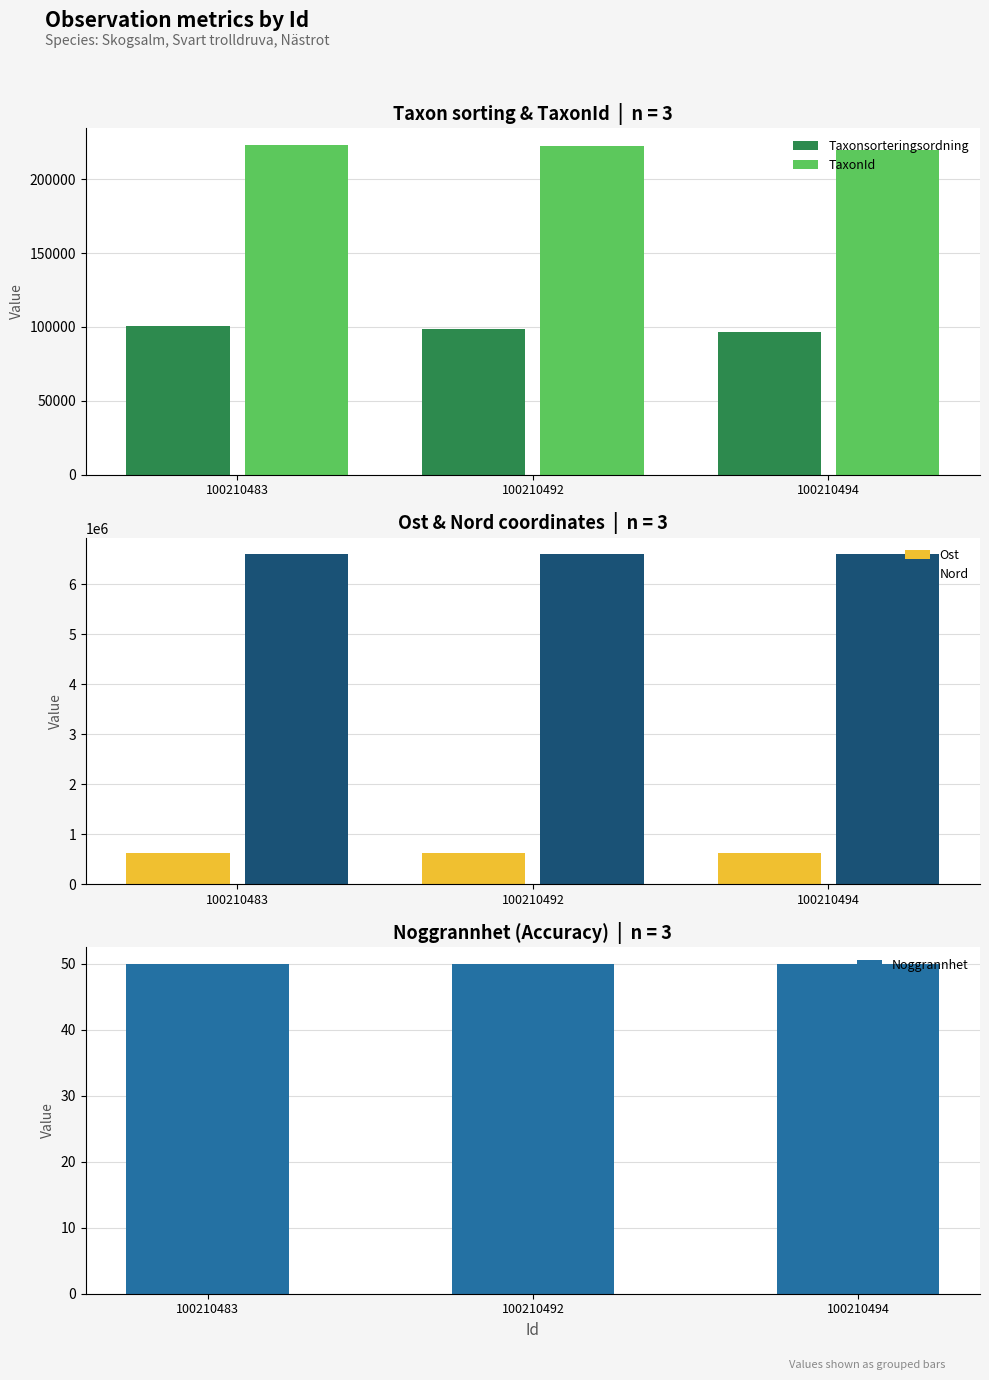

Which has a higher value, 100210494 or 100210492?

100210492